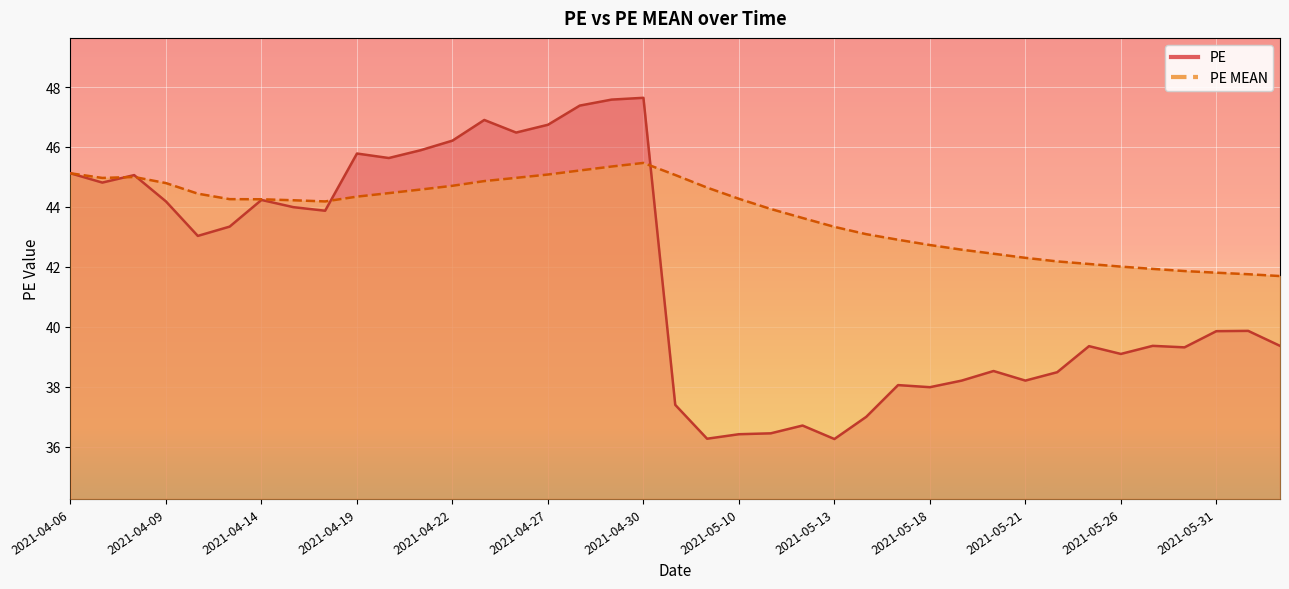

Does the chart display data point markers on the line(s)?

No